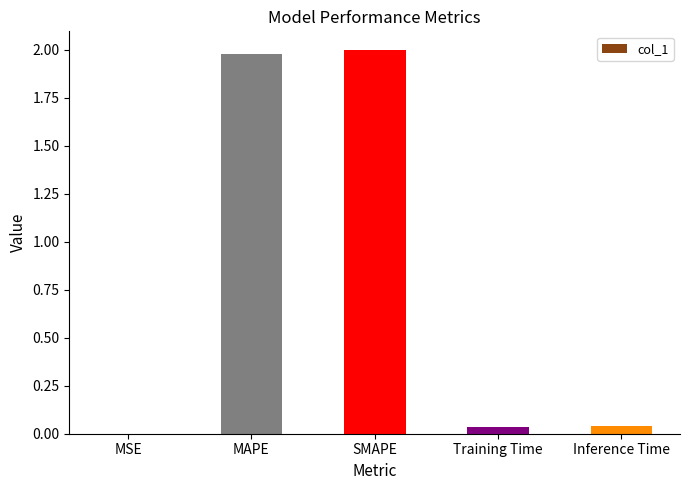

Is it true that the value at Training Time is 0.0?

True